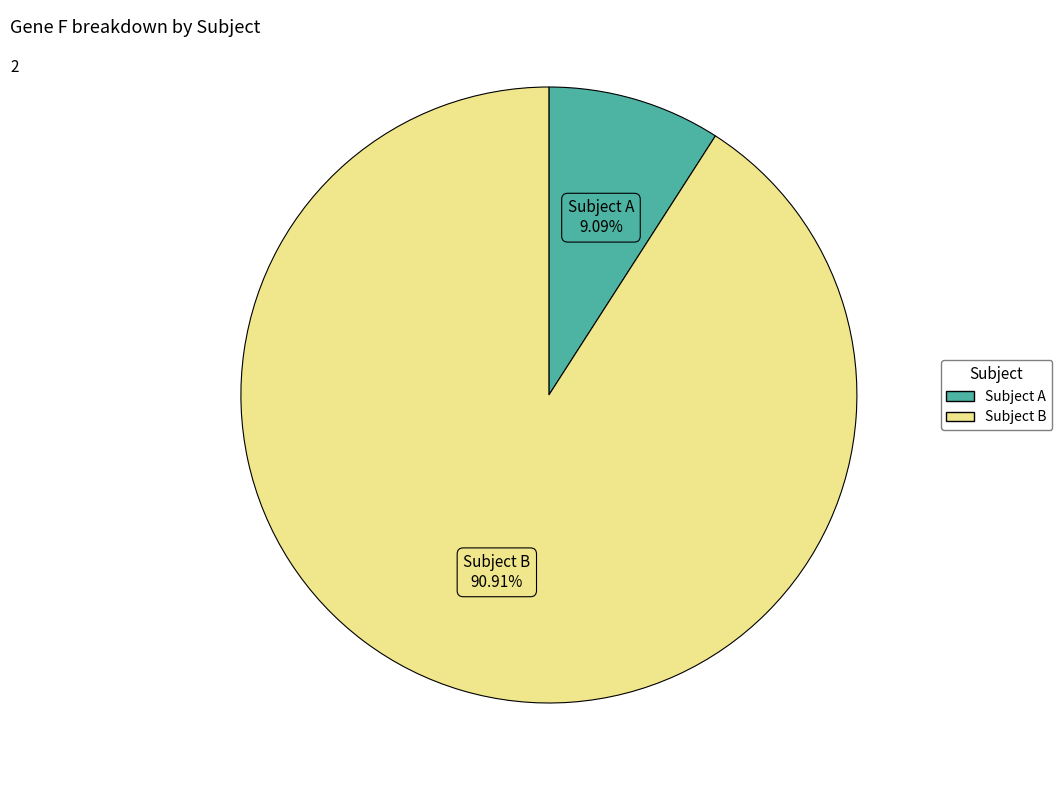

To the nearest percent, what is the average slice percentage?

50%